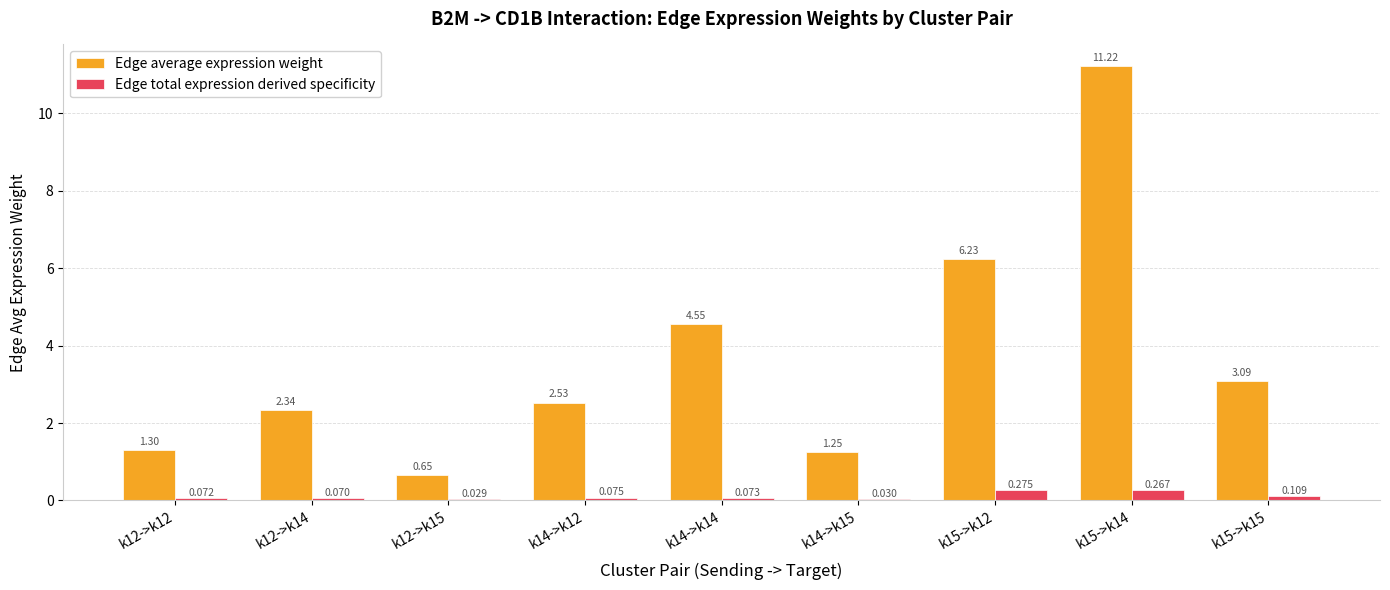

Which series has the widest spread of values?

Edge average expression weight